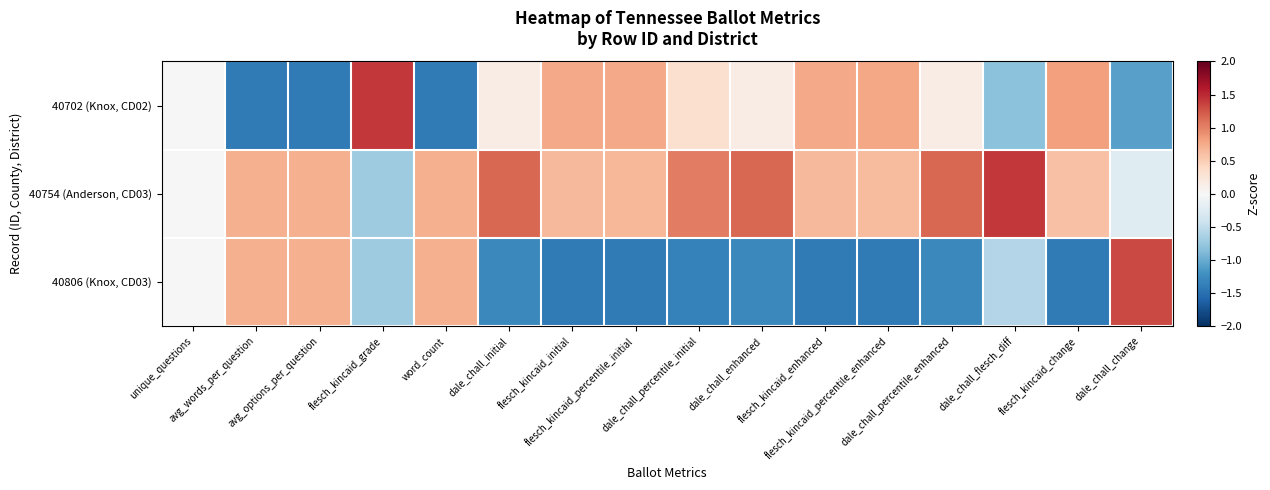

Which series changed the most between flesch_kincaid_enhanced and dale_chall_flesch_diff?

40702 (Knox, CD02)